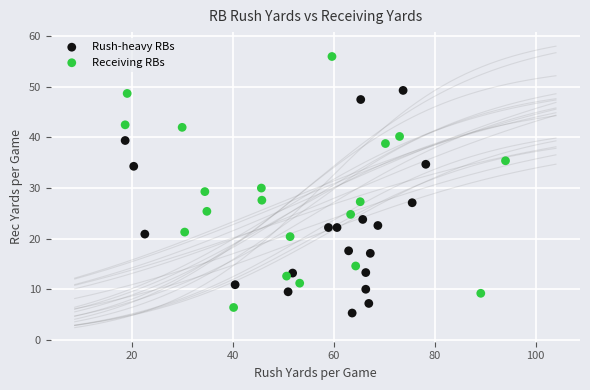

Which series contains the highest Y value?

Receiving RBs